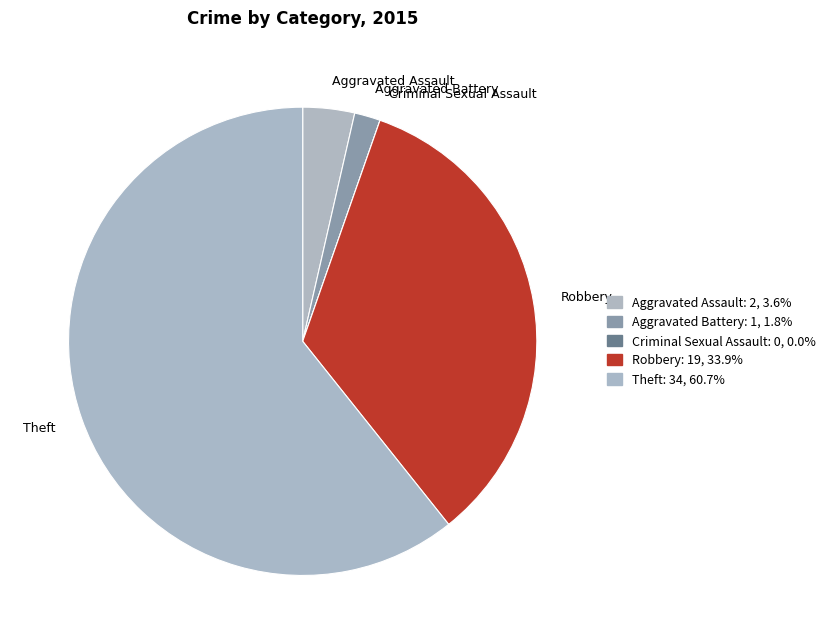

Which slice represents more than half of the pie?

Theft